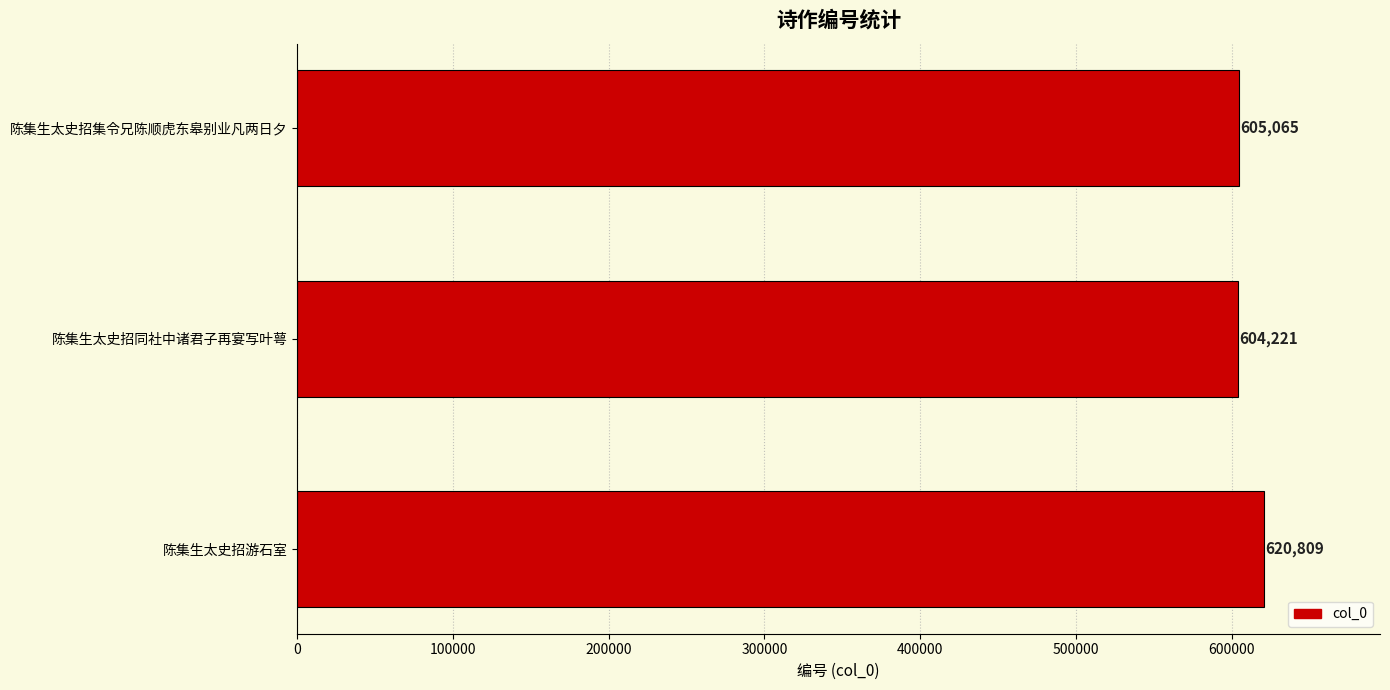

Is it true that the value at 陈集生太史招游石室 is 620809?

True